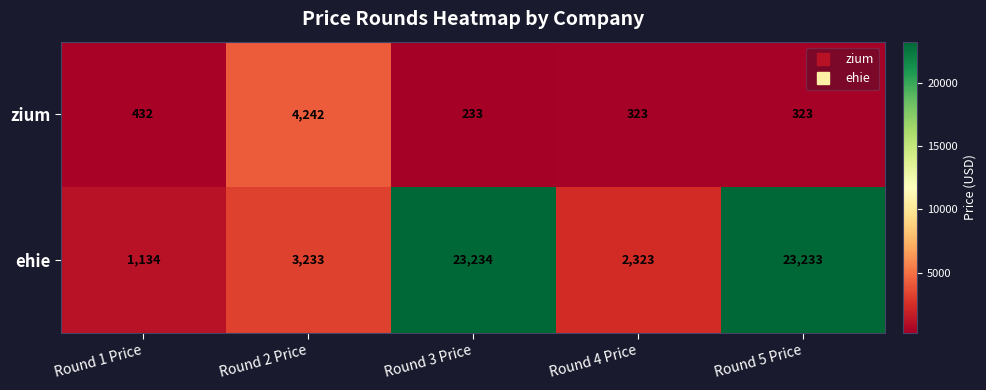

Rank the series by their maximum value, from lowest to highest.

zium, ehie